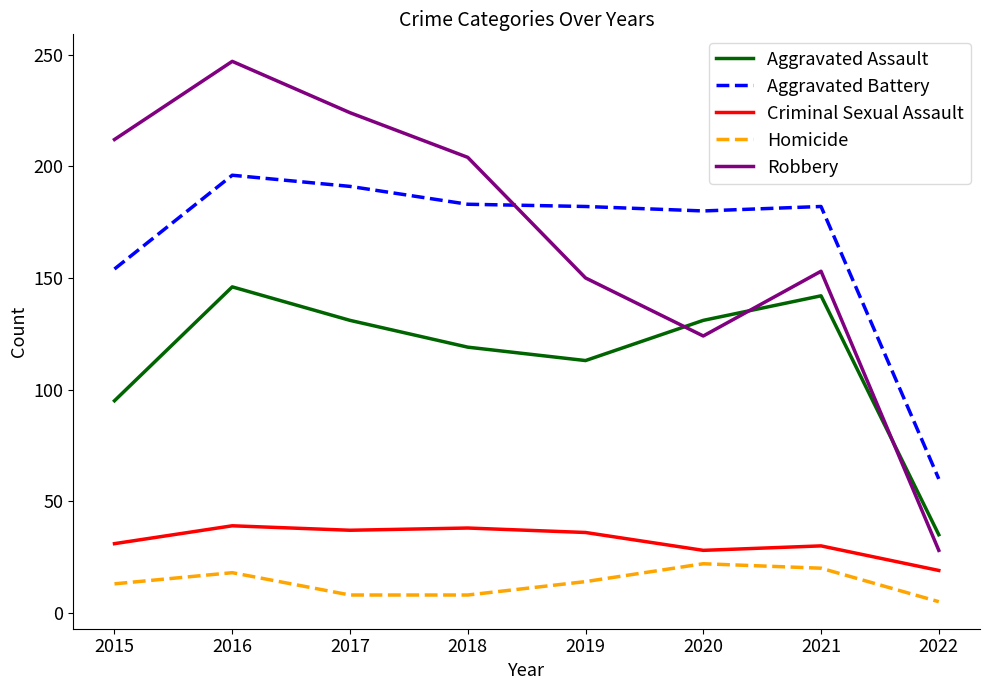

Is this an area chart (filled region under the line)?

No